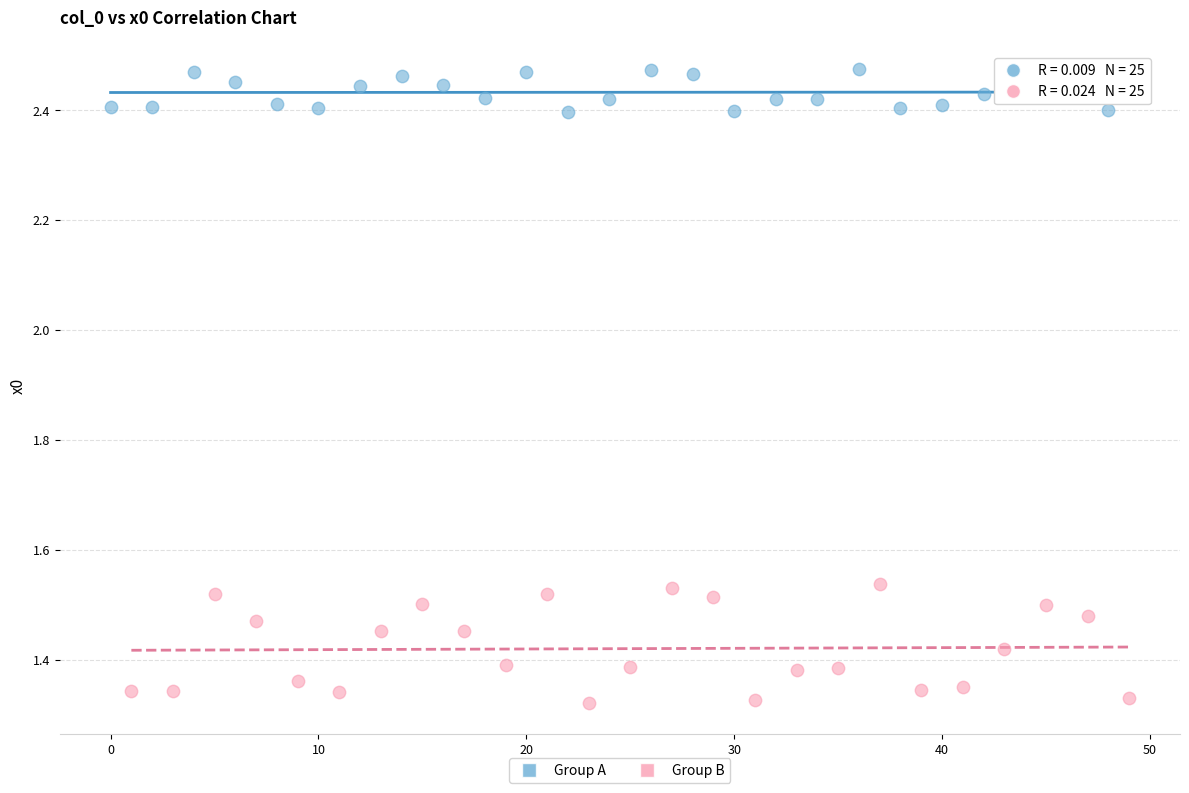

Which series has the widest spread of Y values?

Group B